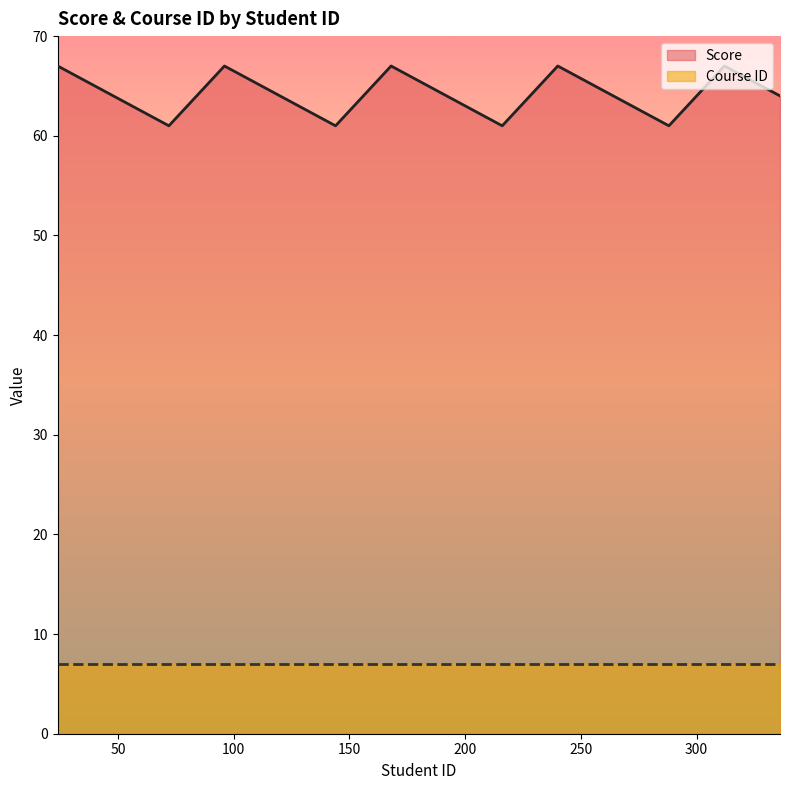

Reading left to right, list all the values displayed in this chart.

67	64	61	67	64	61	67	64	61	67	64	61	67	64